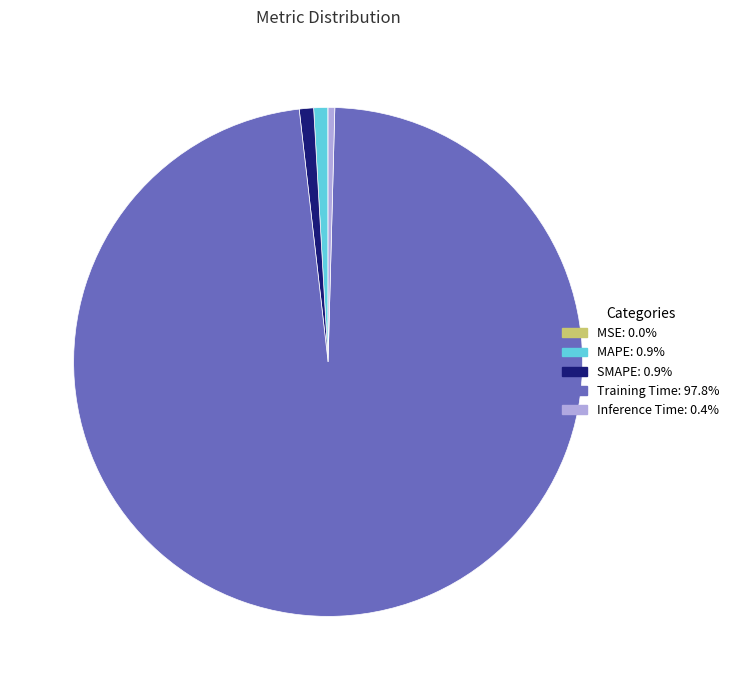

Does any single category account for the majority?

Yes